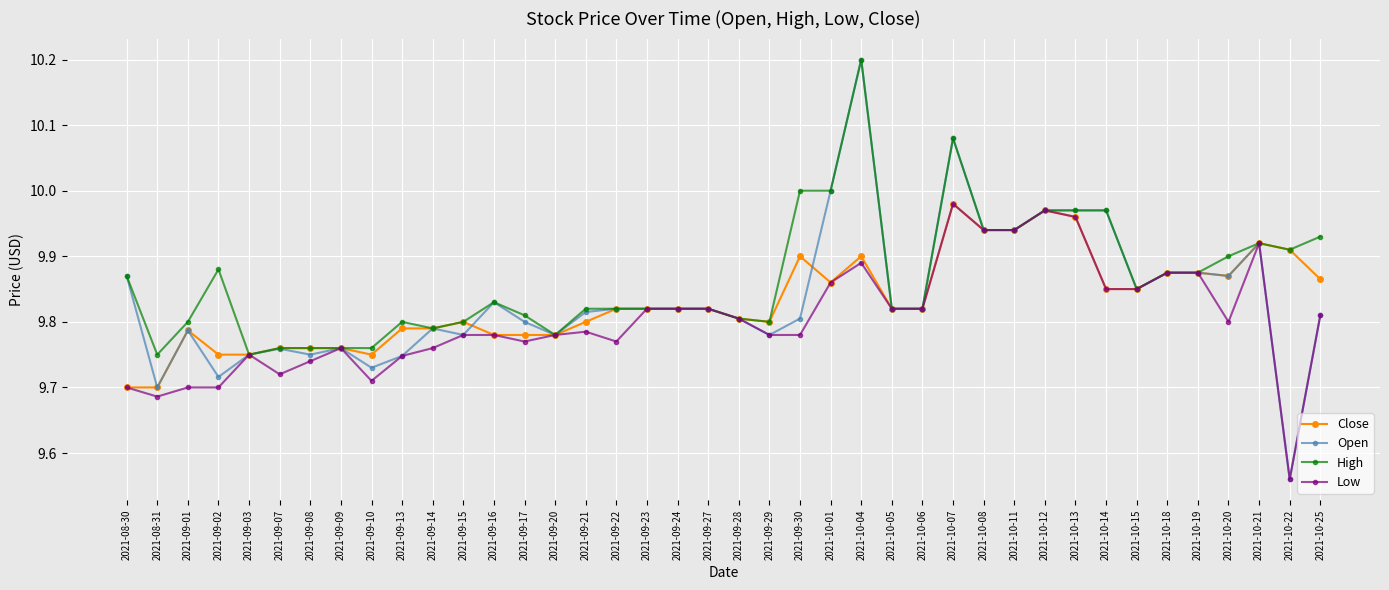

Which series has the largest total across all categories?

High